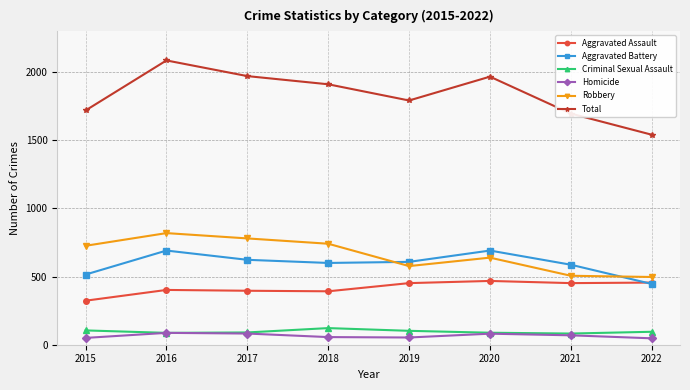

Is it true that Aggravated Assault equals 84 at 2017?

False